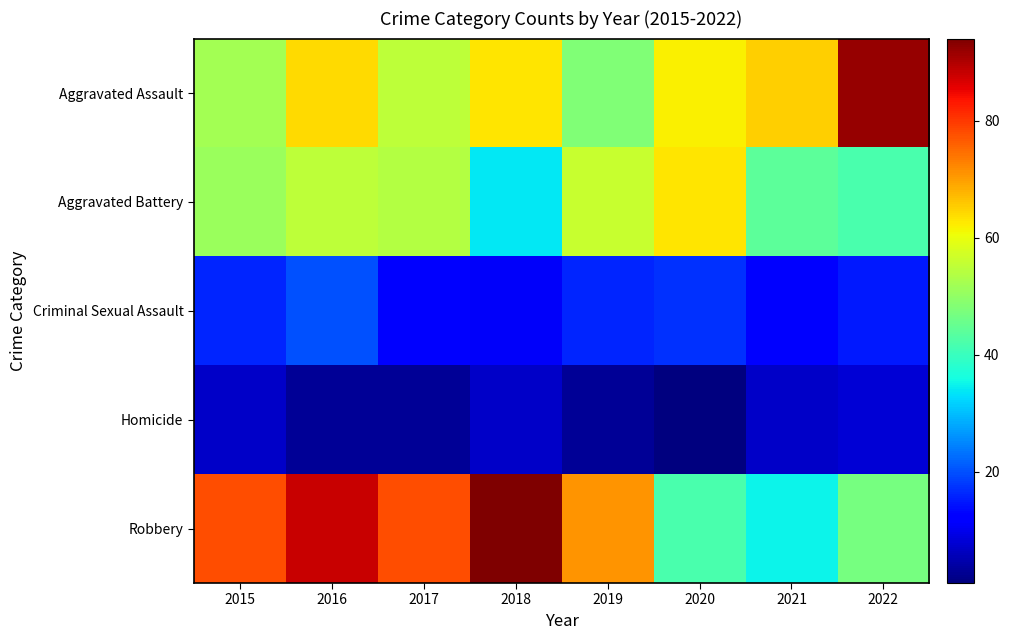

At how many categories does at least one series exceed 89?

2